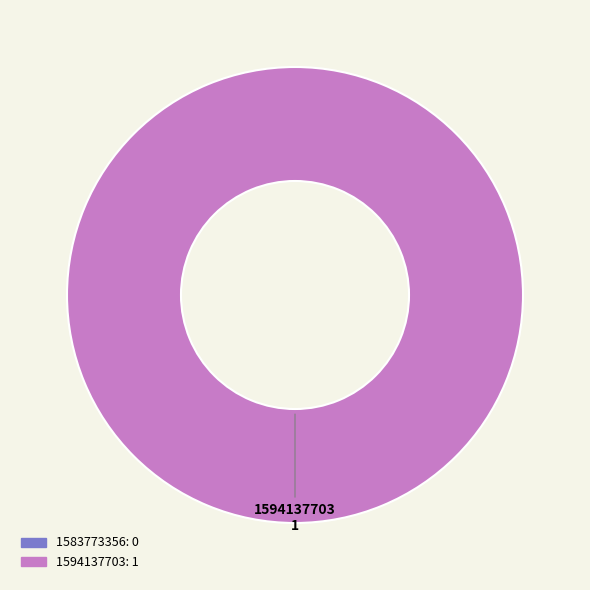

Is it true that 1594137703 is 100% of the pie?

True